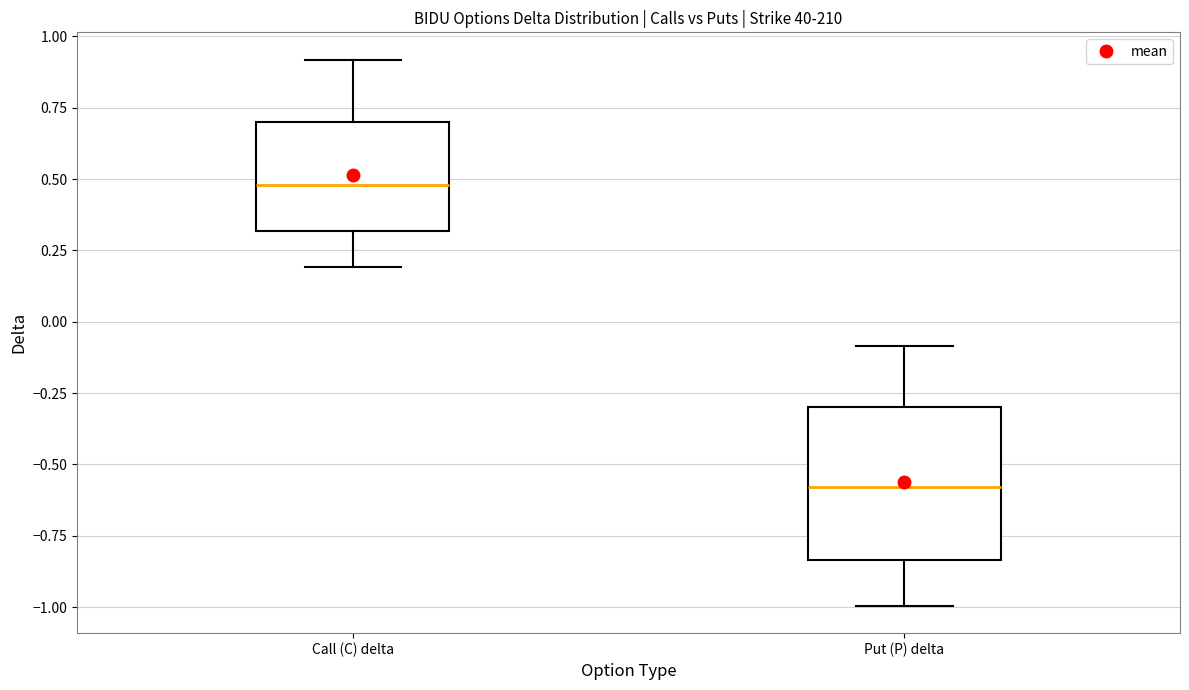

Reading left to right, transcribe this box plot: for each box, give where its median line is, the range the box spans, and where its two whiskers end, as read against the y-axis. The values are not printed on the chart, so give them approximately, as read against the axis.

Call (C) delta: median 0.50, box 0.30 to 0.70, whiskers 0.20 to 0.90
Put (P) delta: median -0.60, box -0.85 to -0.30, whiskers -1.00 to -0.10